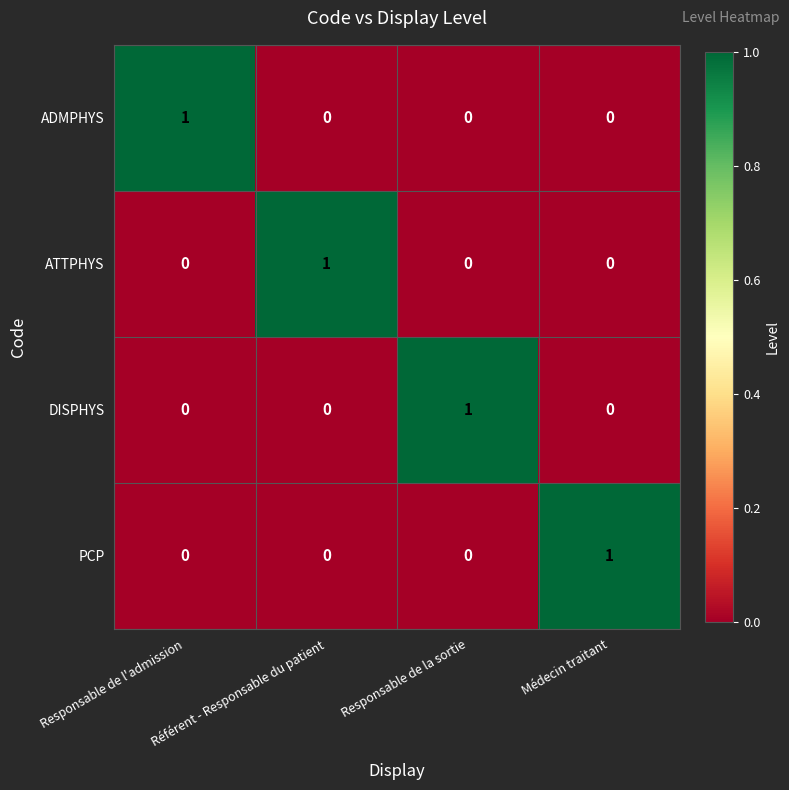

Is the value of DISPHYS at Médecin traitant greater than the value of ADMPHYS at Responsable de l'admission?

No